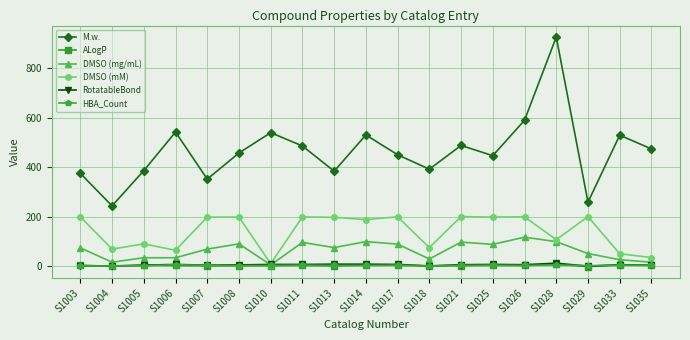

What is the spread (max minus min) of values at S1008?

454.7